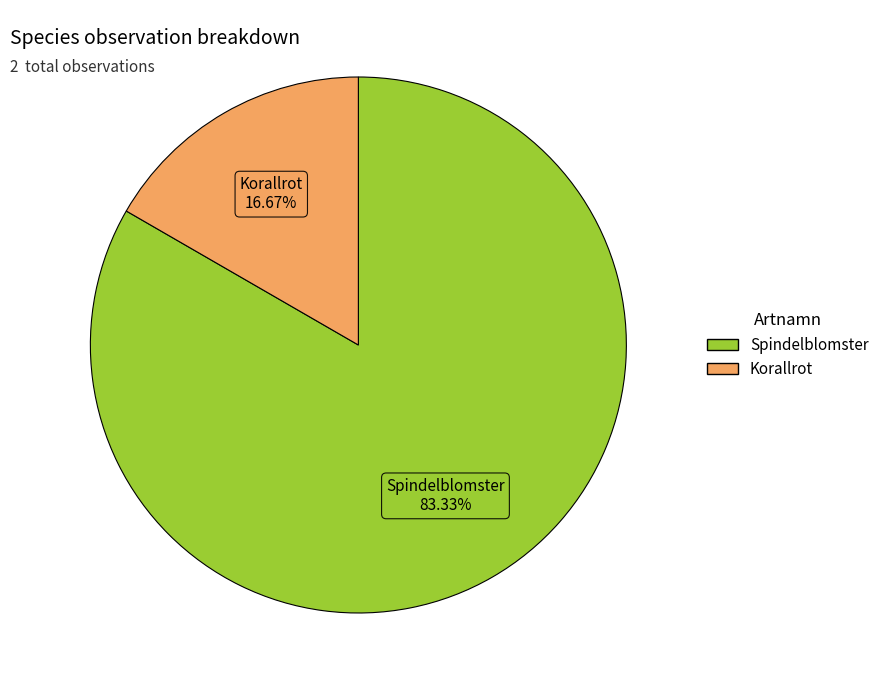

True or false: Spindelblomster accounts for 69% of the total.

False